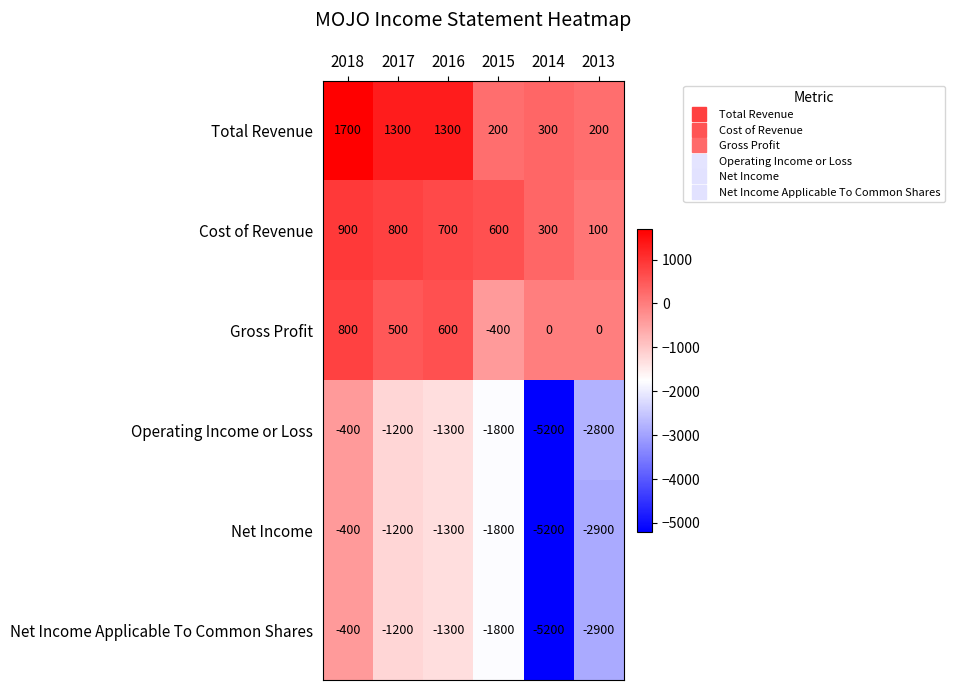

List the labels in order of Net Income value, largest first.

2018, 2017, 2016, 2015, 2013, 2014